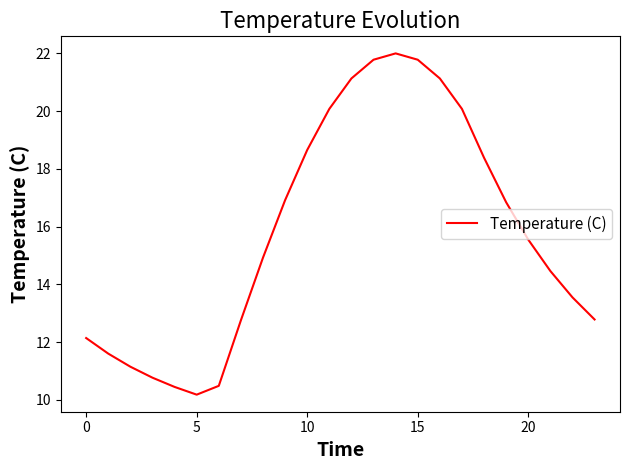

How many interior local valleys (lower than both neighbors) does the data have?

1